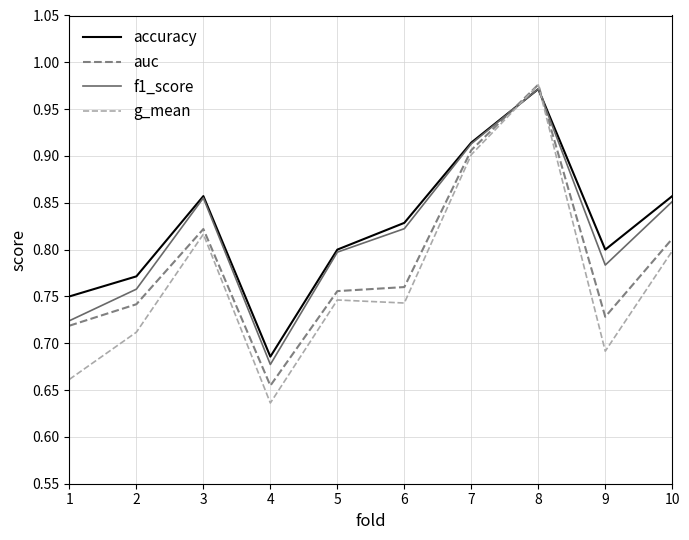

Which category has the highest value in the auc series?

8